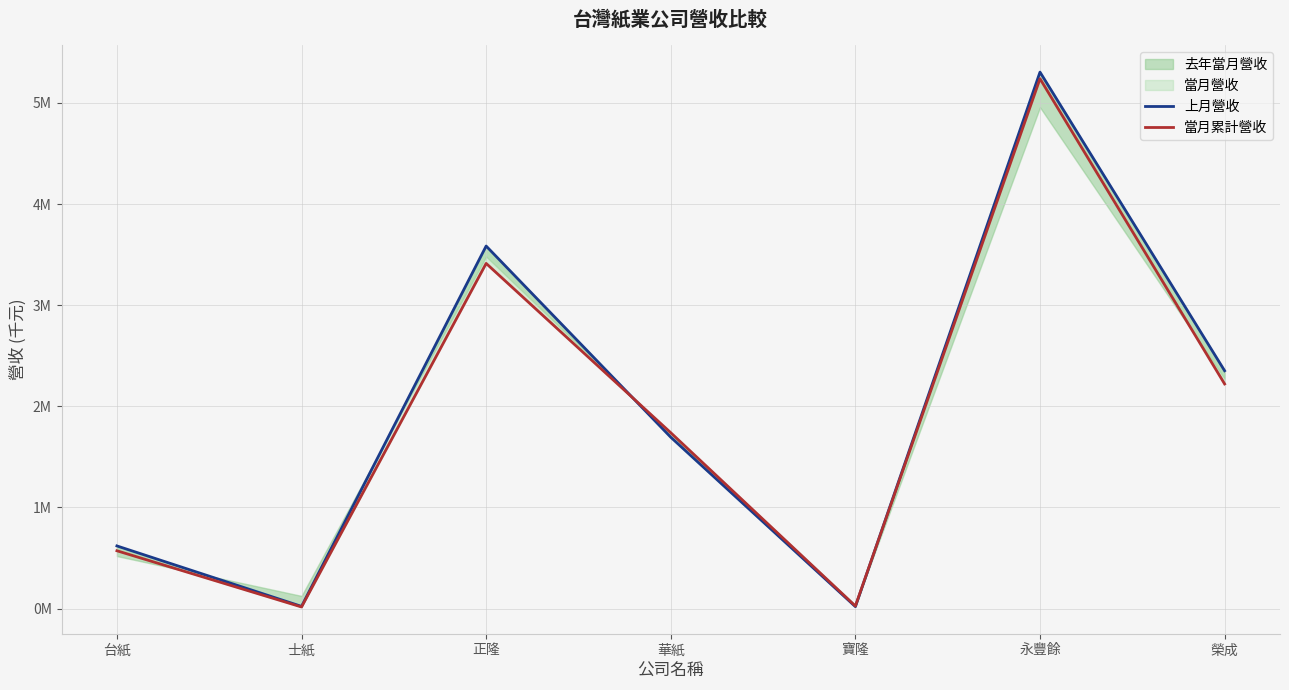

Where do 當月累計營收 and 上月營收 first cross each other?

正隆 and 華紙